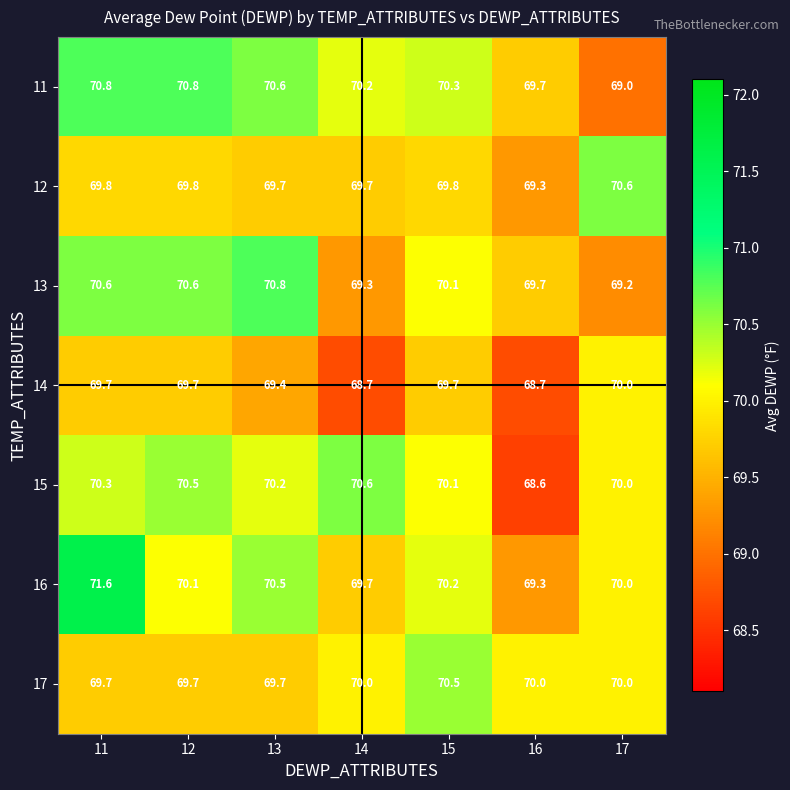

True or false: 17 has a value of 70.0 at 17.

True